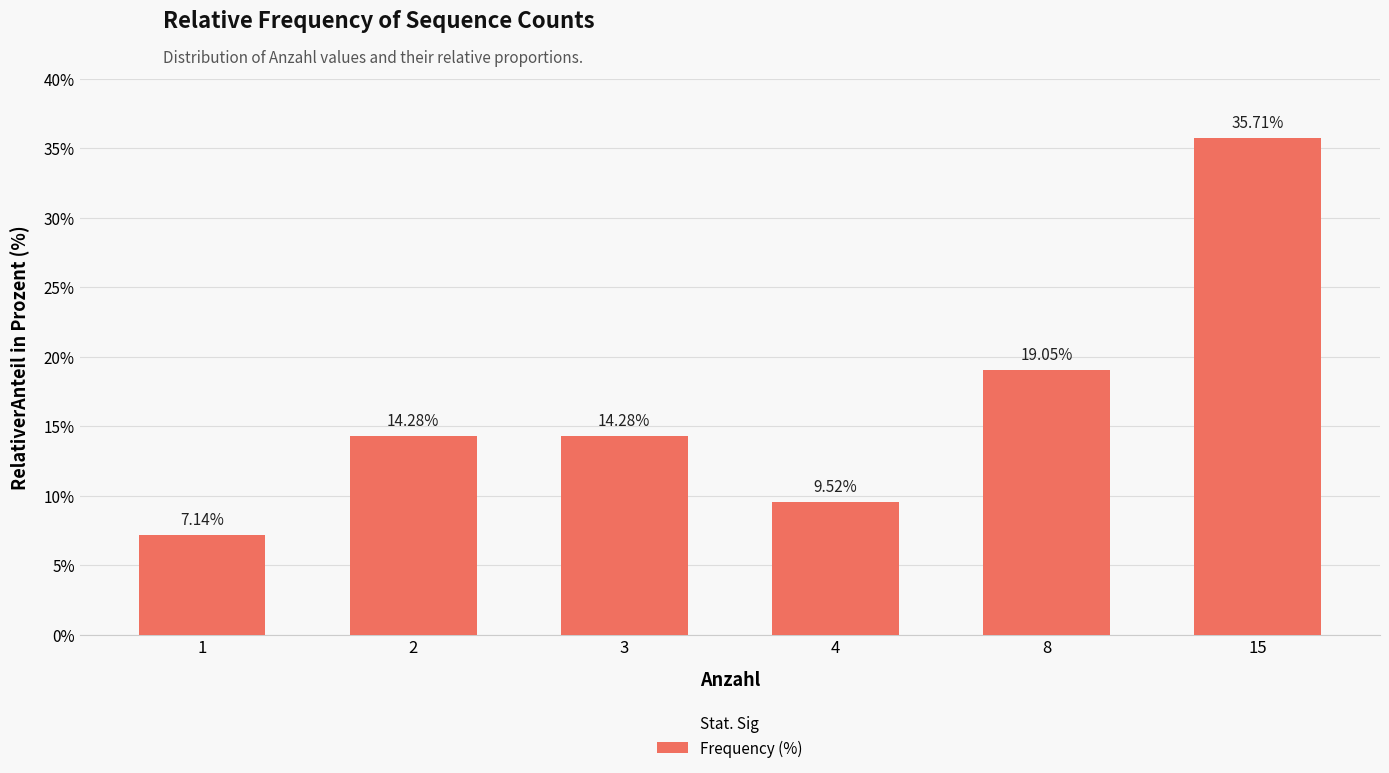

How many series are shown in this chart?

1